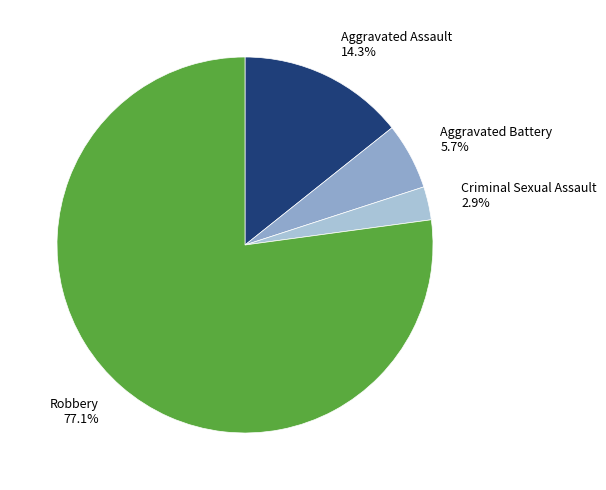

Count the number of slices in the pie.

4